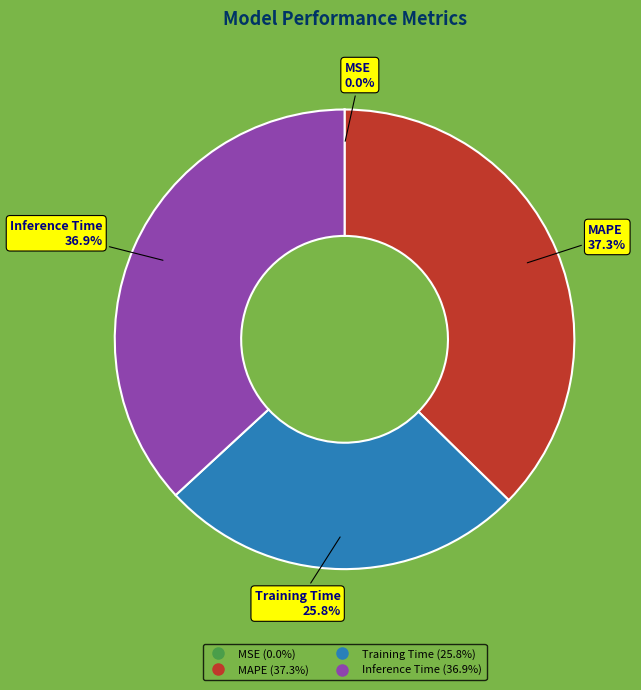

What percentage is NOT represented by Inference Time?

63.1%